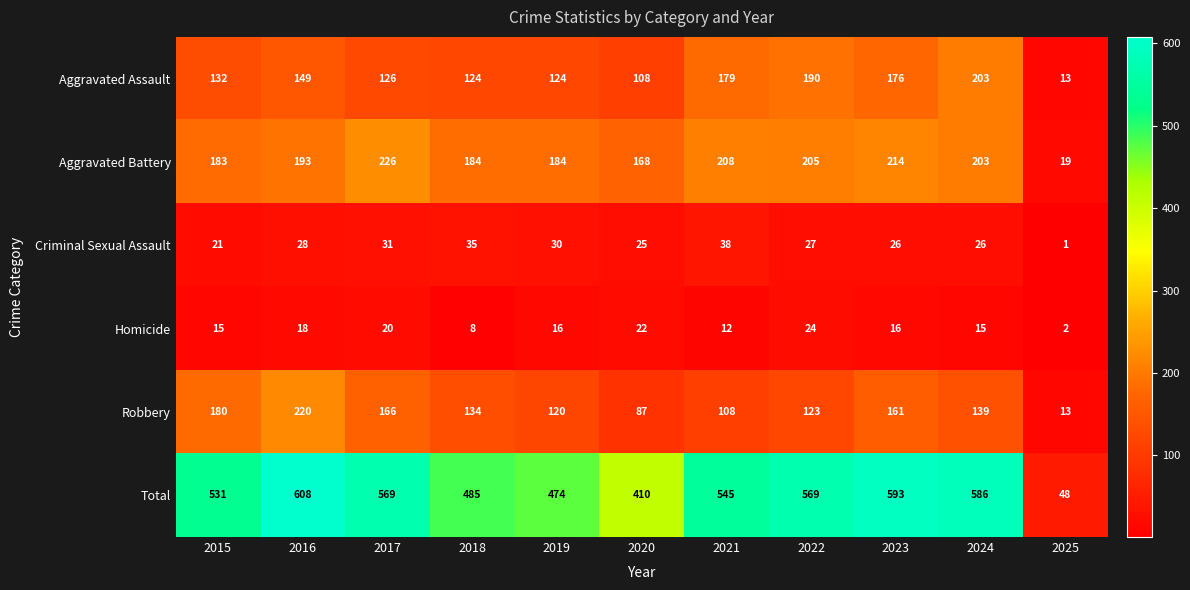

At which category is the sum across all series the highest?

2016